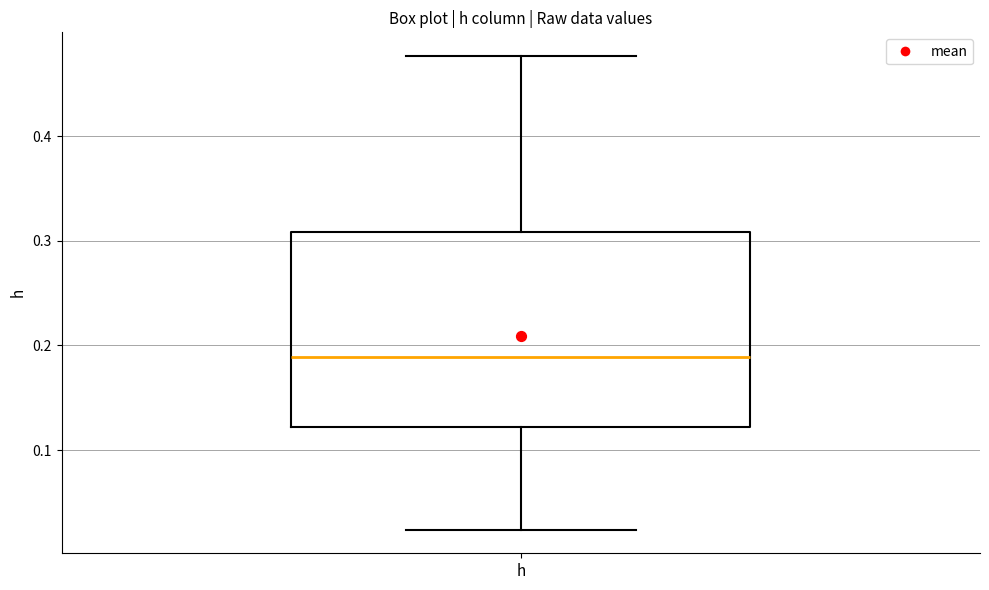

Read this box plot against the y-axis: the position of the median line, the range covered by the box, and the ends of both whiskers. The values are not printed on the chart, so give them approximately, as read against the axis.

median 0.19, box 0.12 to 0.31, whiskers 0.02 to 0.48